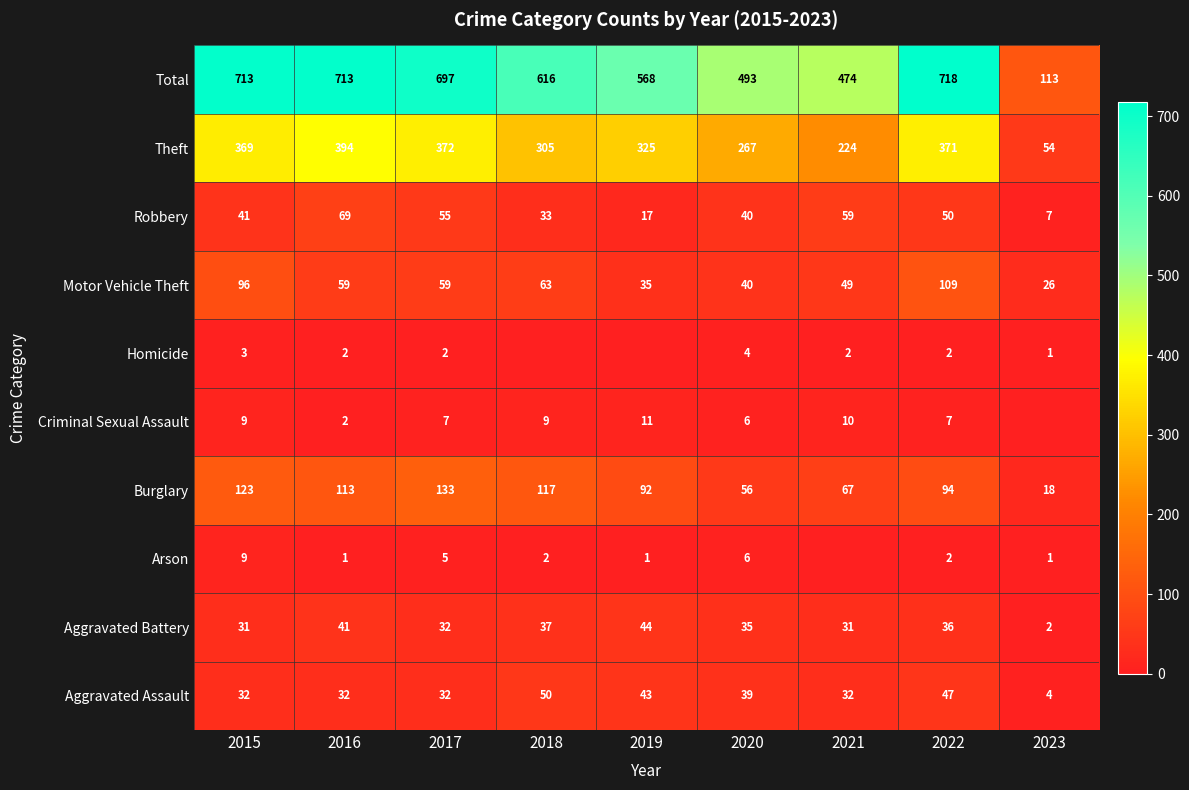

The value of Aggravated Battery at 2021 is 45. True or false?

False